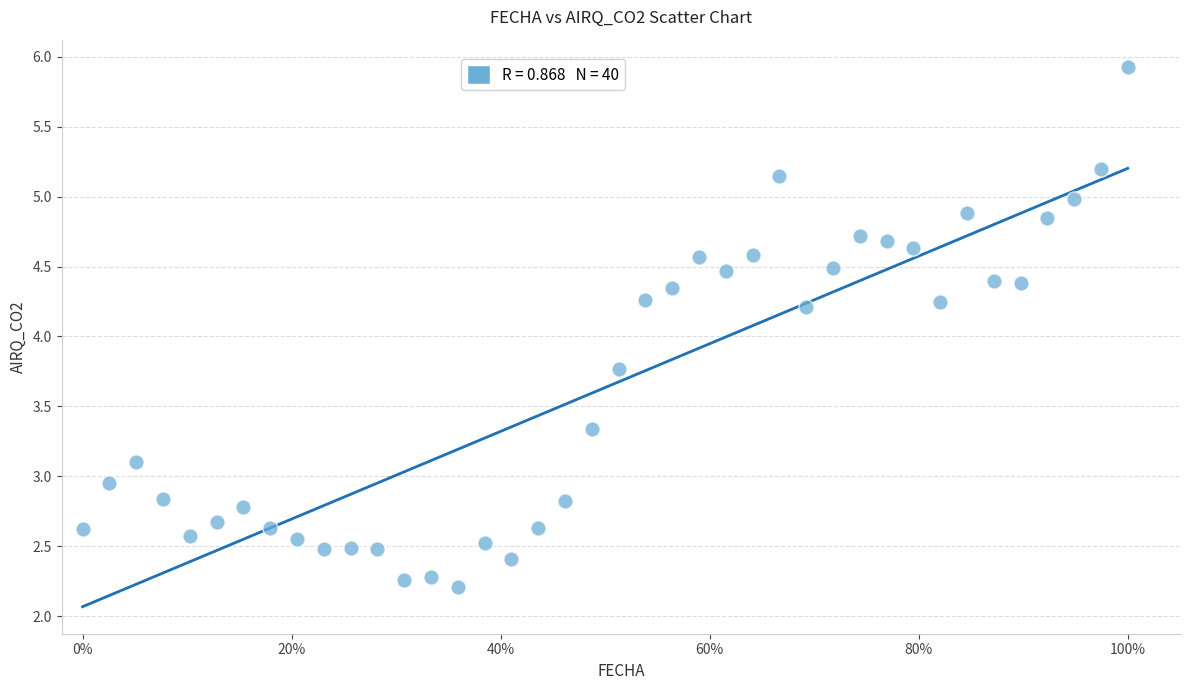

What is the range of Y values (max minus min)?

3.7